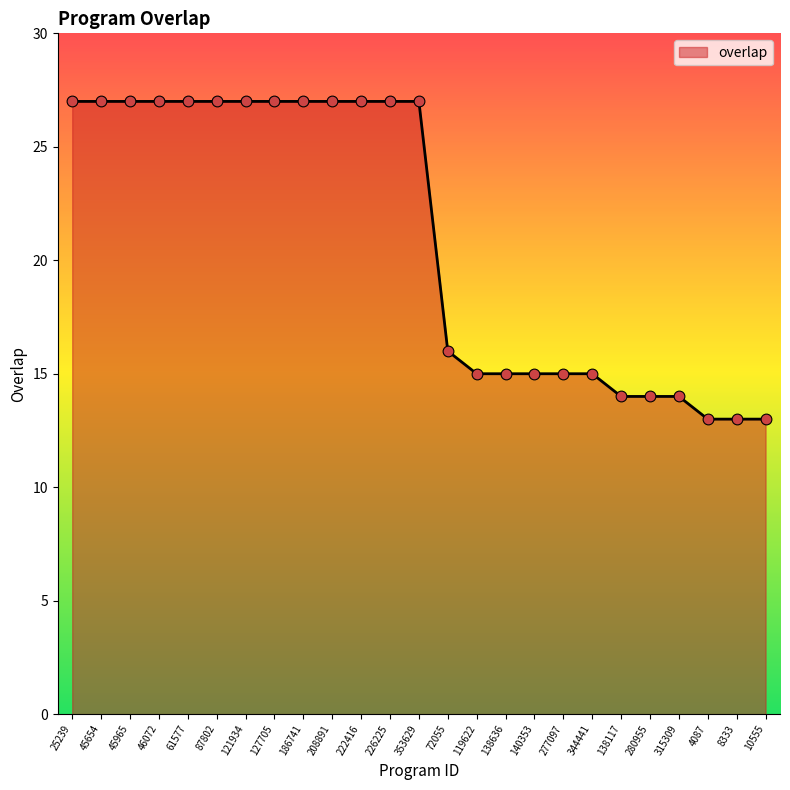

What is the ratio of the value at 344441 to the value at 61577?

0.6